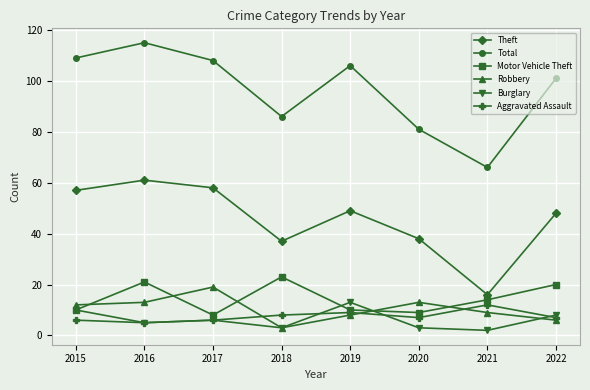

Count the number of categories in the chart.

8